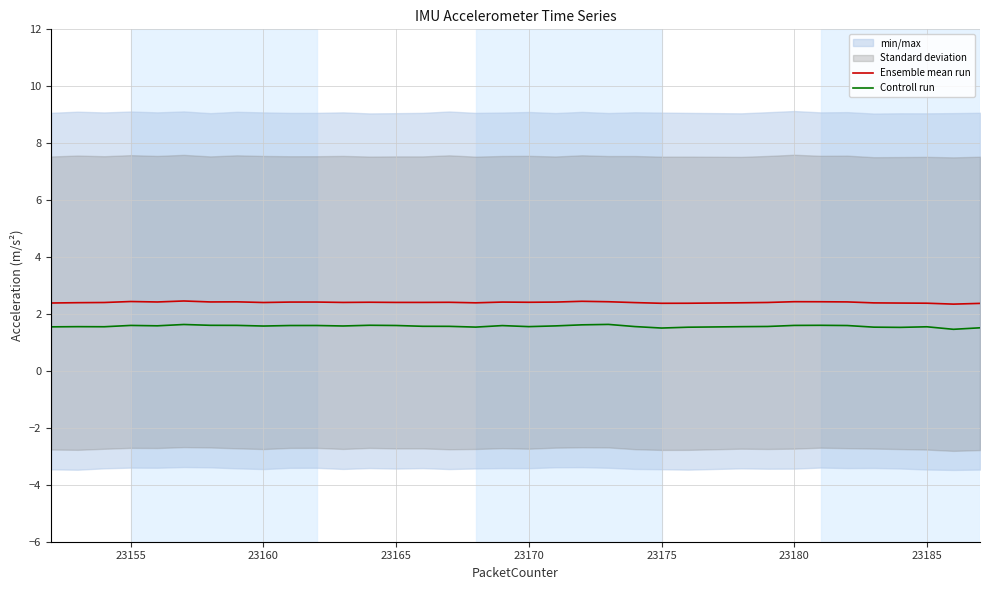

True or false: Controll run and Ensemble mean run intersect in this chart.

False